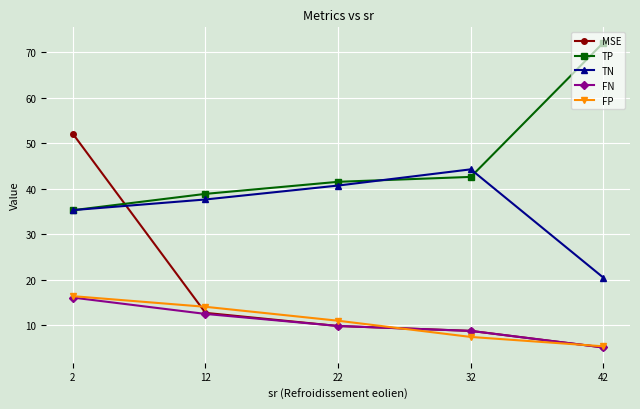

What is the maximum value for MSE?

52.1